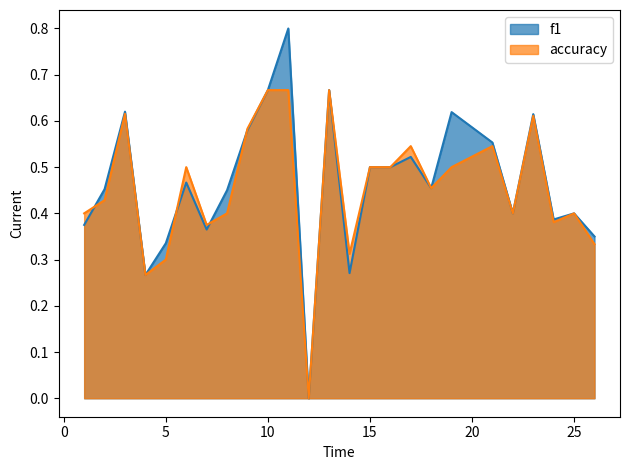

At 16, list the series in order from largest to smallest.

f1, accuracy